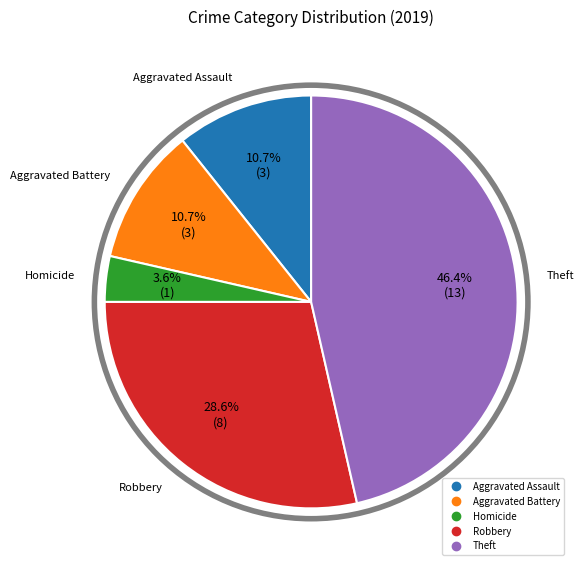

Is there any slice that represents more than half of the pie?

No